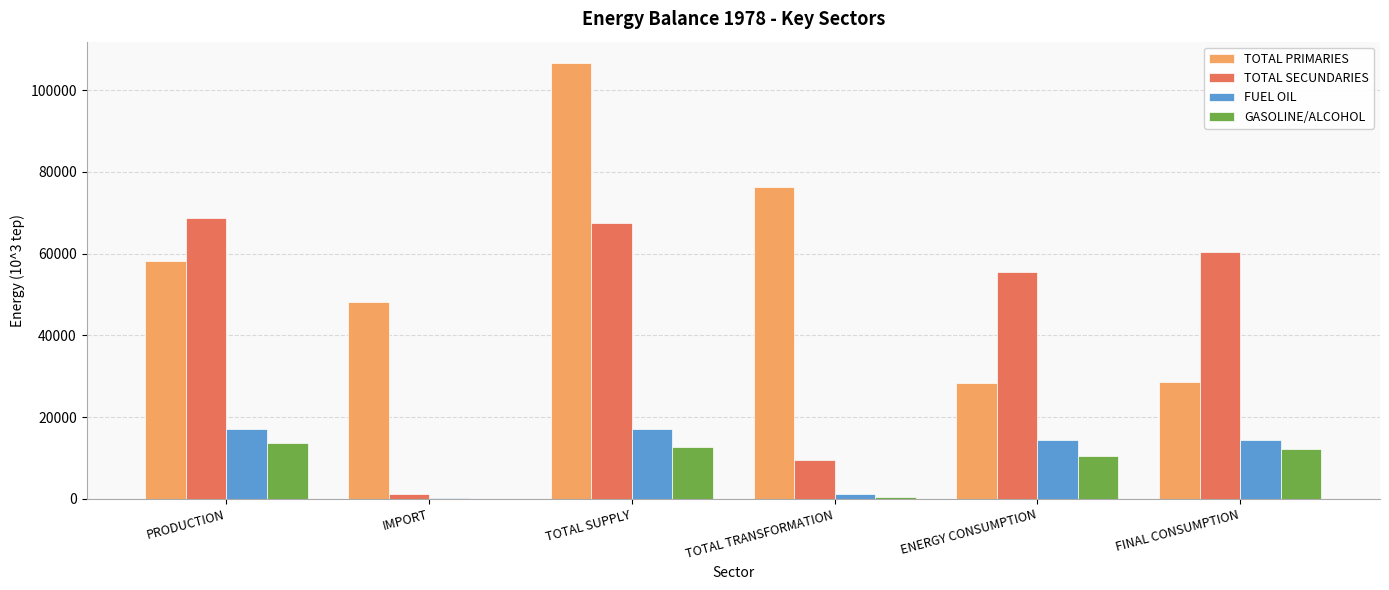

Between IMPORT and ENERGY CONSUMPTION, which series saw the biggest shift?

TOTAL SECUNDARIES